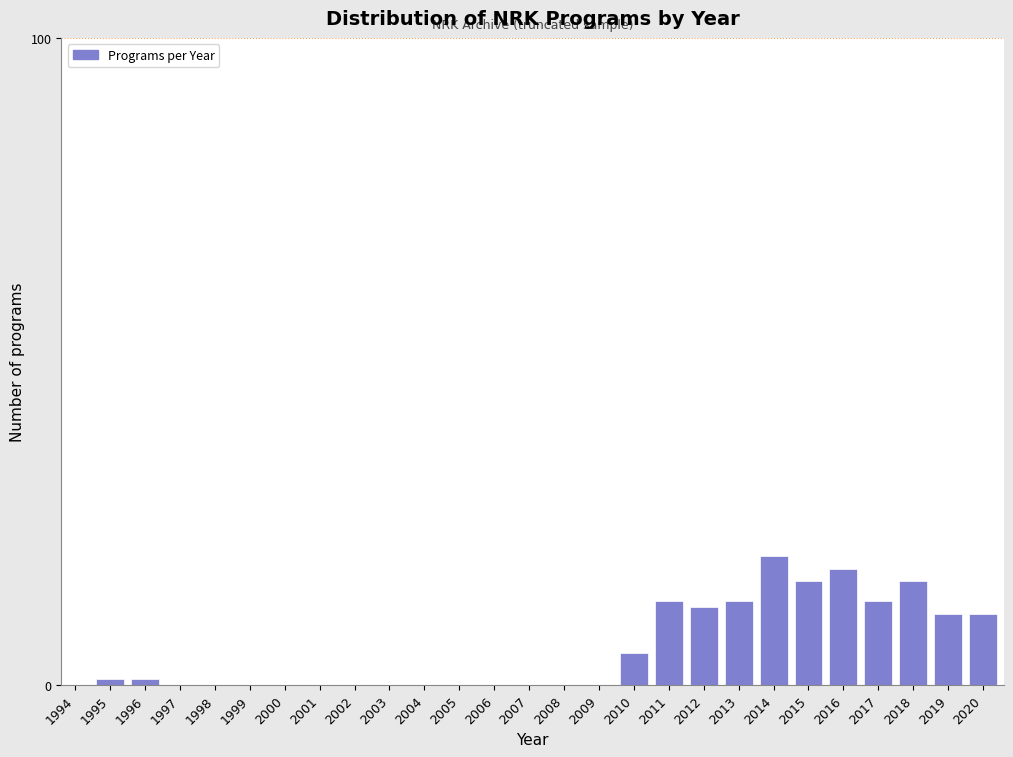

Reading left to right, what are all the values shown in this chart?

1994=0	1995=1	1996=1	1997=0	1998=0	1999=0	2000=0	2001=0	2002=0	2003=0	2004=0	2005=0	2006=0	2007=0	2008=0	2009=0	2010=5	2011=13	2012=12	2013=13	2014=20	2015=16	2016=18	2017=13	2018=16	2019=11	2020=11